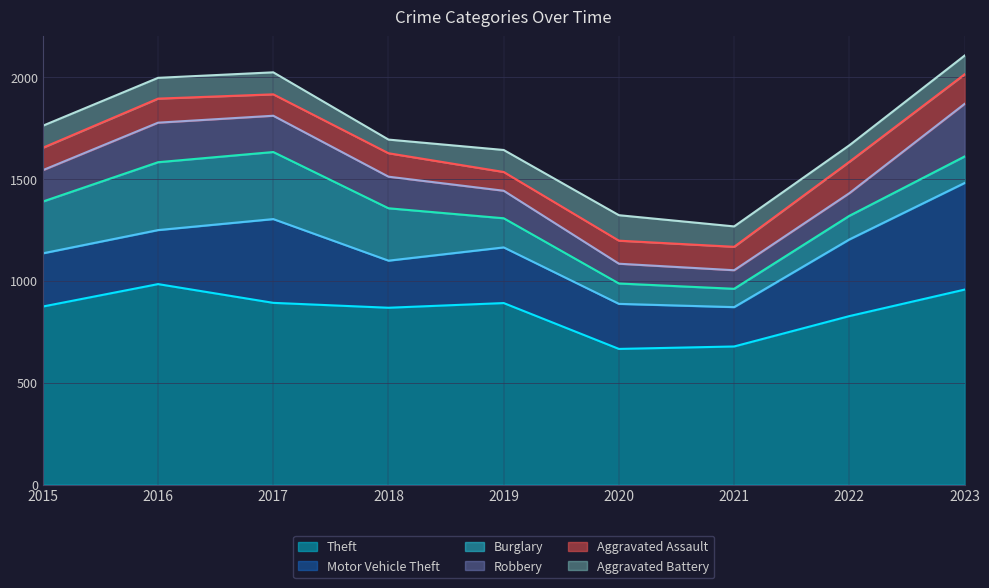

Does the chart display data point markers on the line(s)?

No